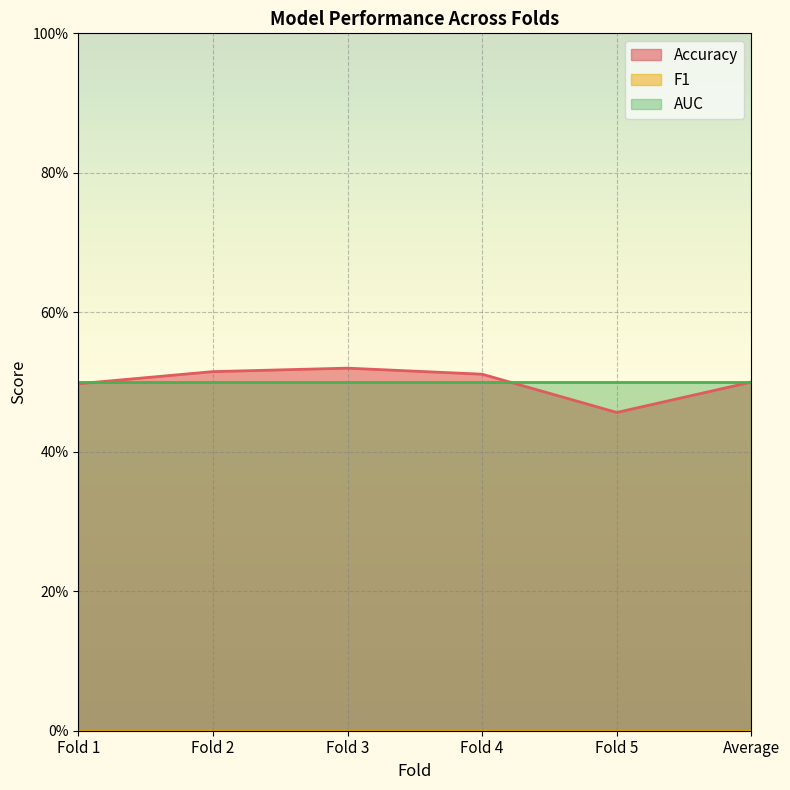

What is the difference between the highest and lowest values at Fold 1?

0.5